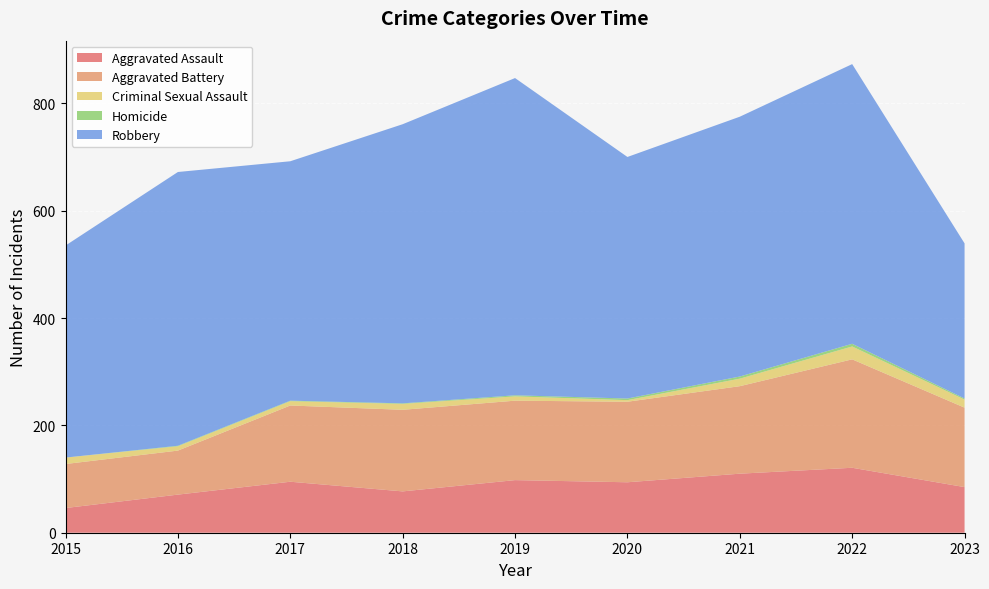

Reading right to left, transcribe all the data shown in this chart.

Aggravated Assault: 2023=85	2022=121	2021=110	2020=94	2019=98	2018=77	2017=95	2016=71	2015=46
Aggravated Battery: 2023=148	2022=202	2021=163	2020=150	2019=148	2018=152	2017=142	2016=82	2015=82
Criminal Sexual Assault: 2023=15	2022=24	2021=14	2020=3	2019=8	2018=11	2017=8	2016=8	2015=12
Homicide: 2023=2	2022=5	2021=4	2020=3	2019=2	2018=1	2017=1	2016=1	2015=0
Robbery: 2023=289	2022=521	2021=484	2020=450	2019=591	2018=520	2017=446	2016=510	2015=395